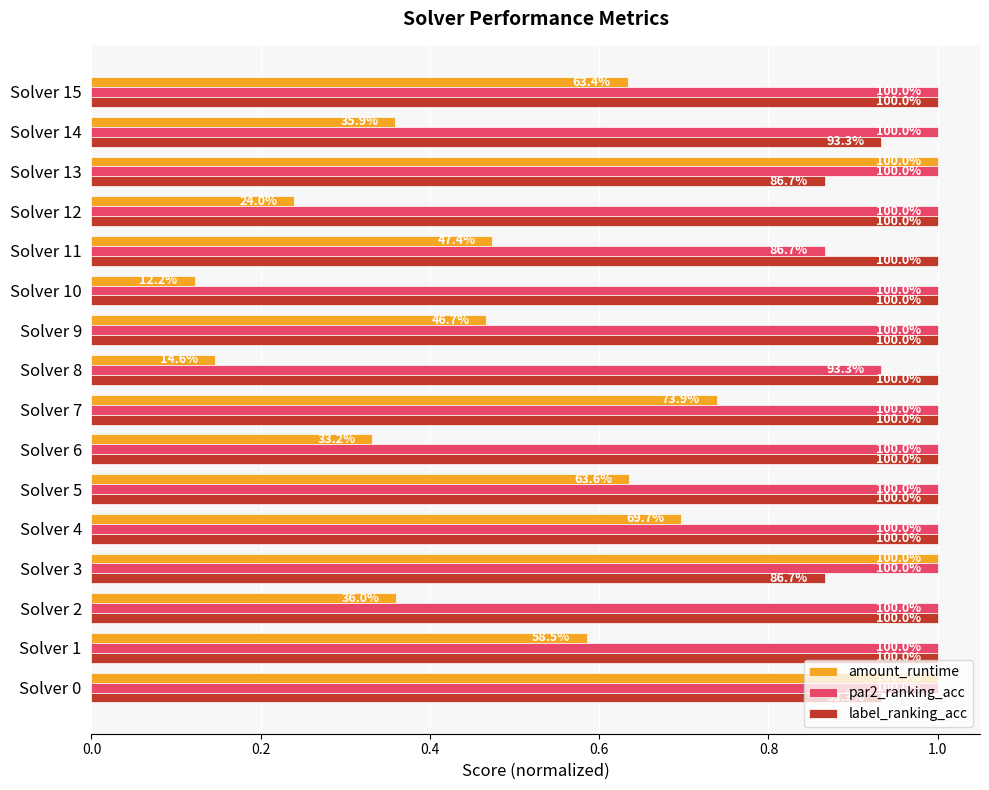

What is the difference between the second highest and minimum values in the label_ranking_acc series?

0.1